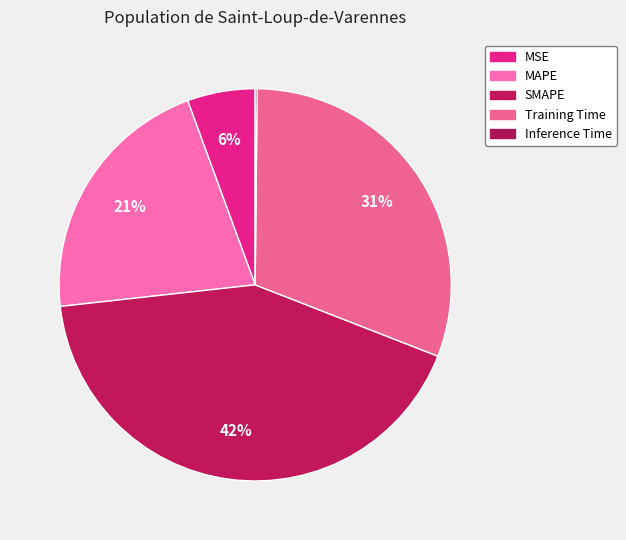

Is it true that Training Time is 19% of the pie?

False